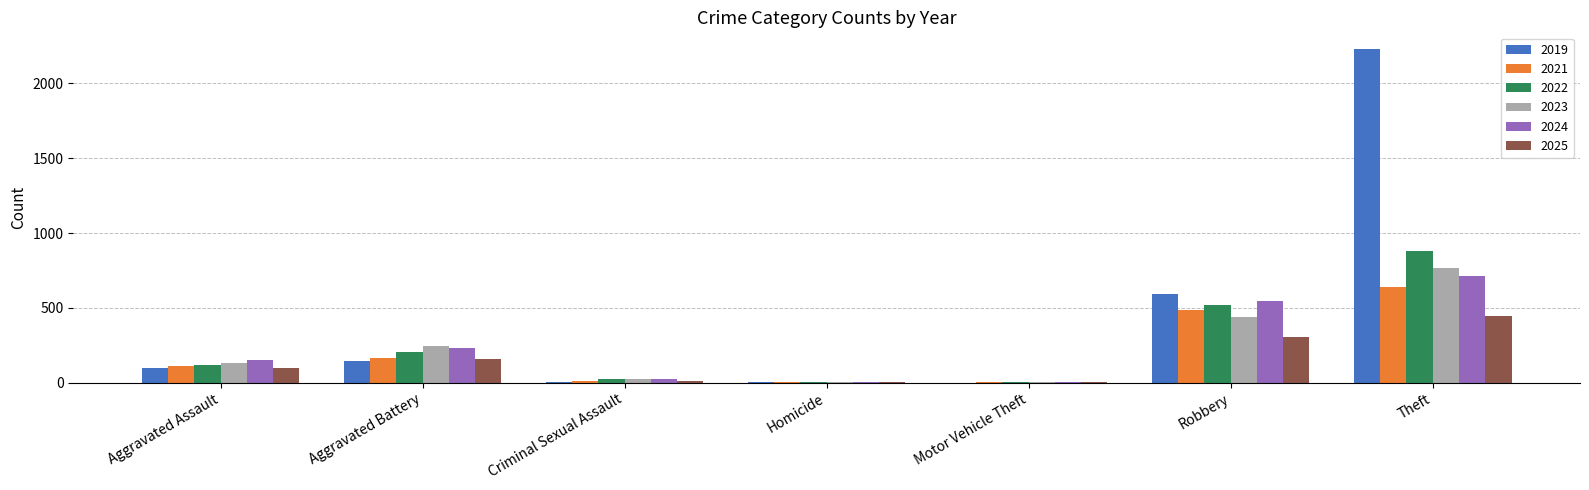

Which category has the highest value in the 2021 series?

Theft